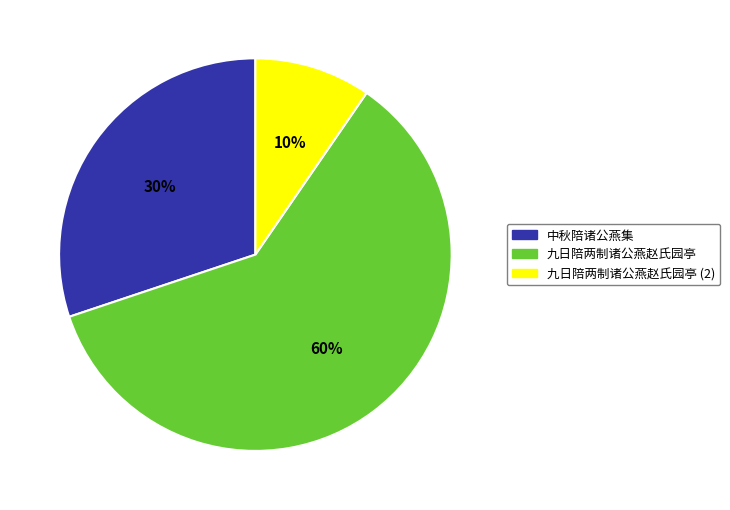

Is there a majority slice in this chart?

Yes